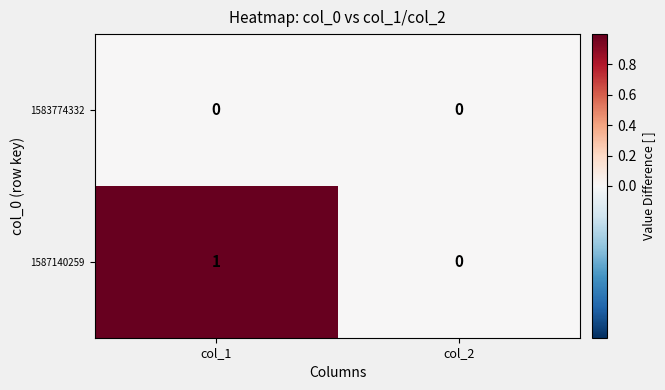

Which series has the largest total across all categories?

1587140259